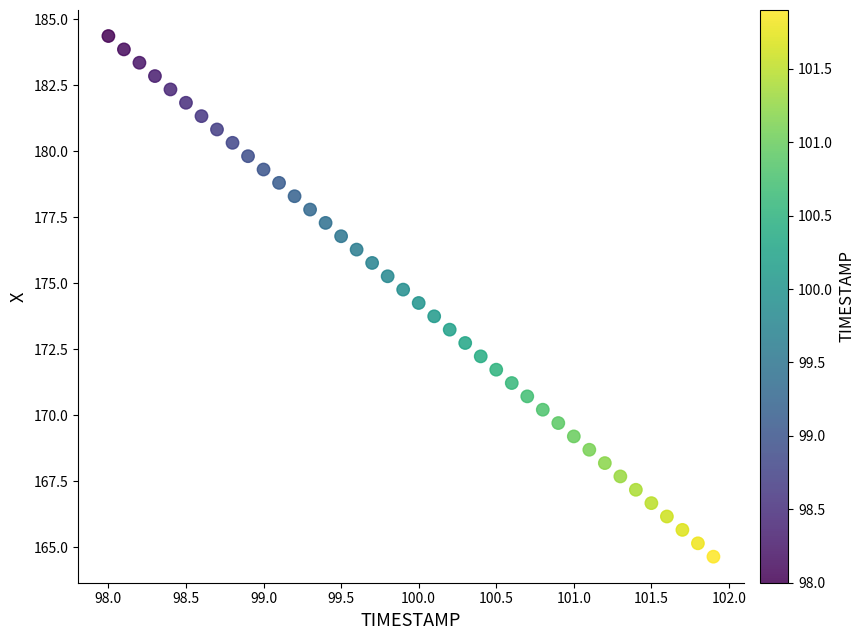

What is the range of X values (max minus min)?

3.9